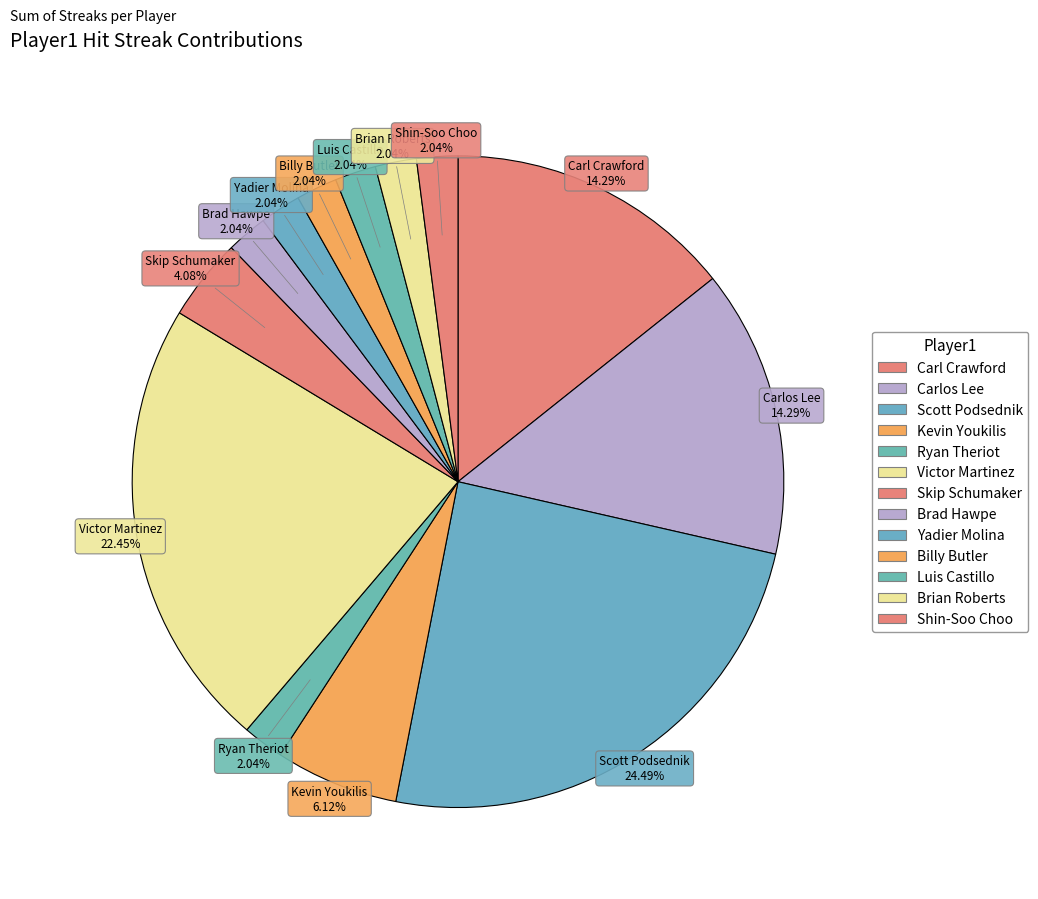

Which category has the smallest portion of the pie?

Ryan Theriot